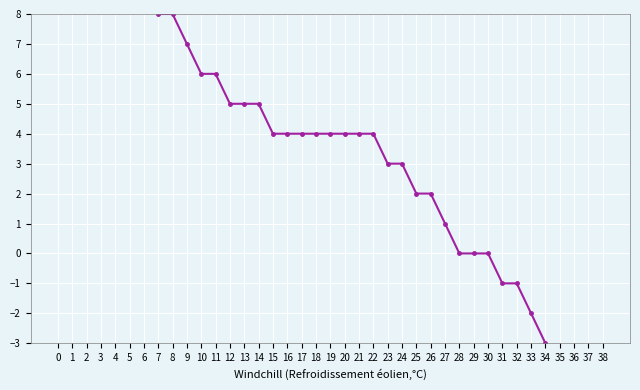

What is the sum of the values at 9 and 22?

11